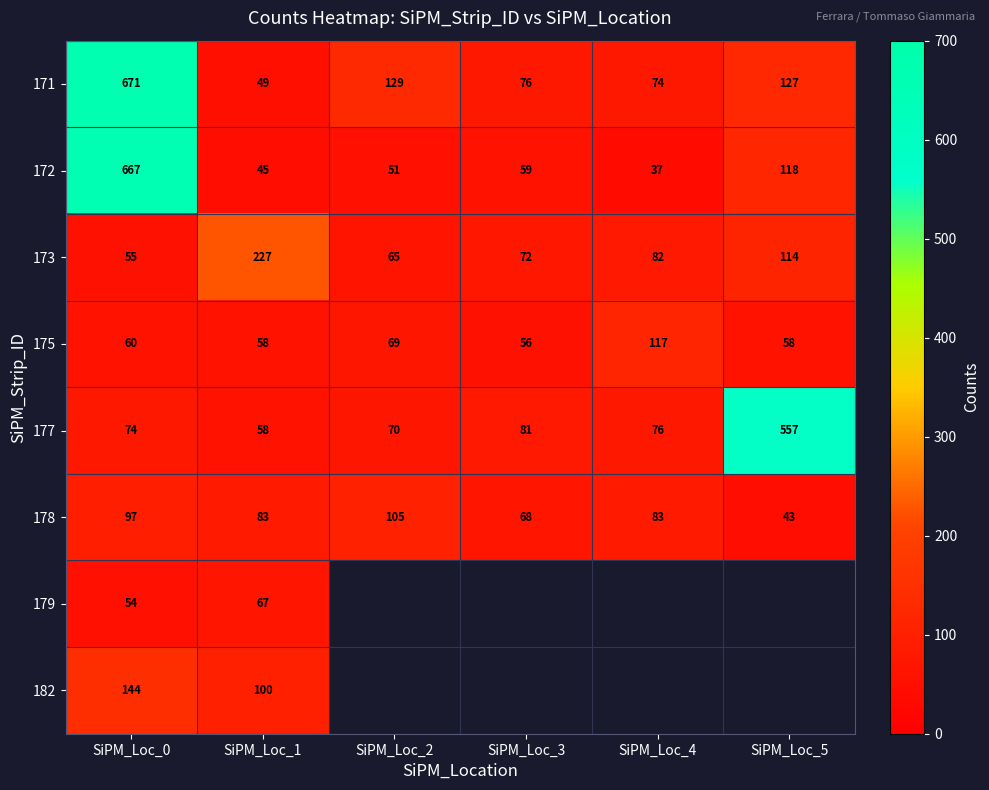

What is the difference between the highest and lowest values at SiPM_Loc_1?

182